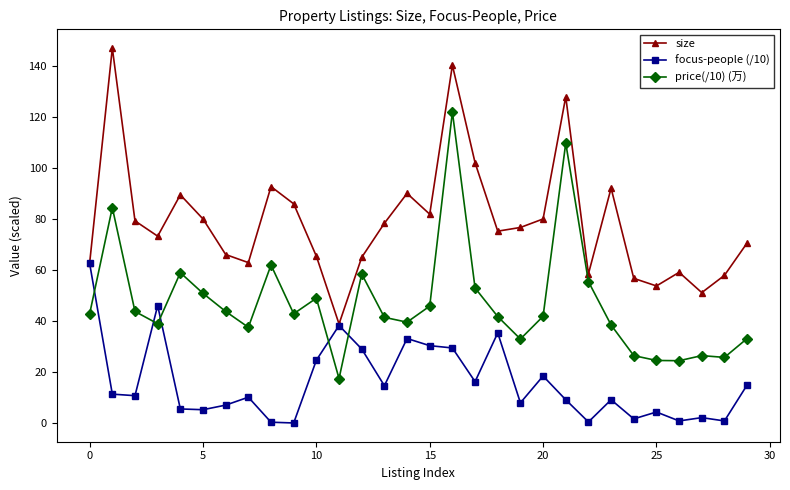

Count the number of categories in the chart.

30